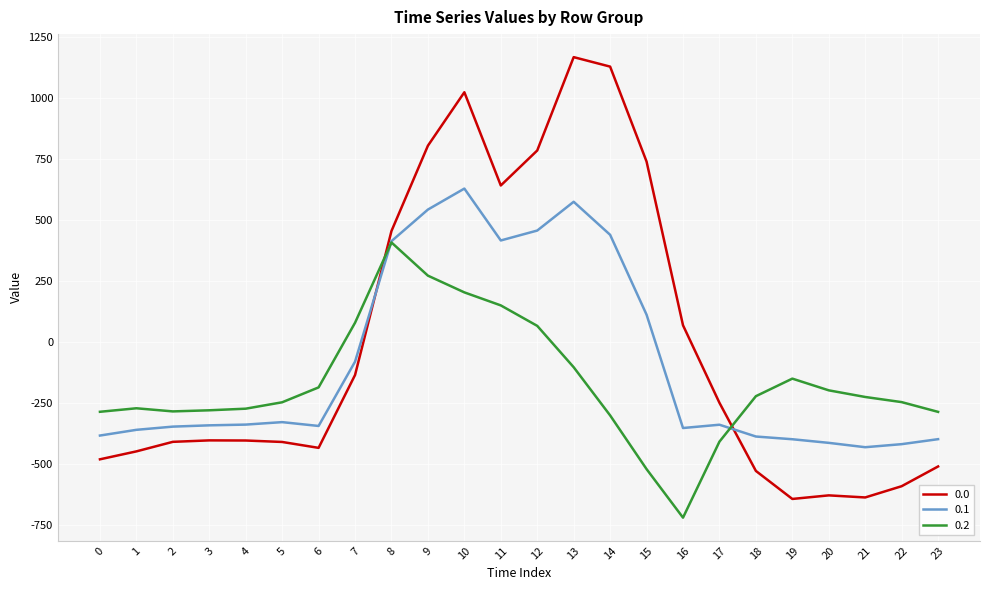

Count the number of categories in the chart.

24